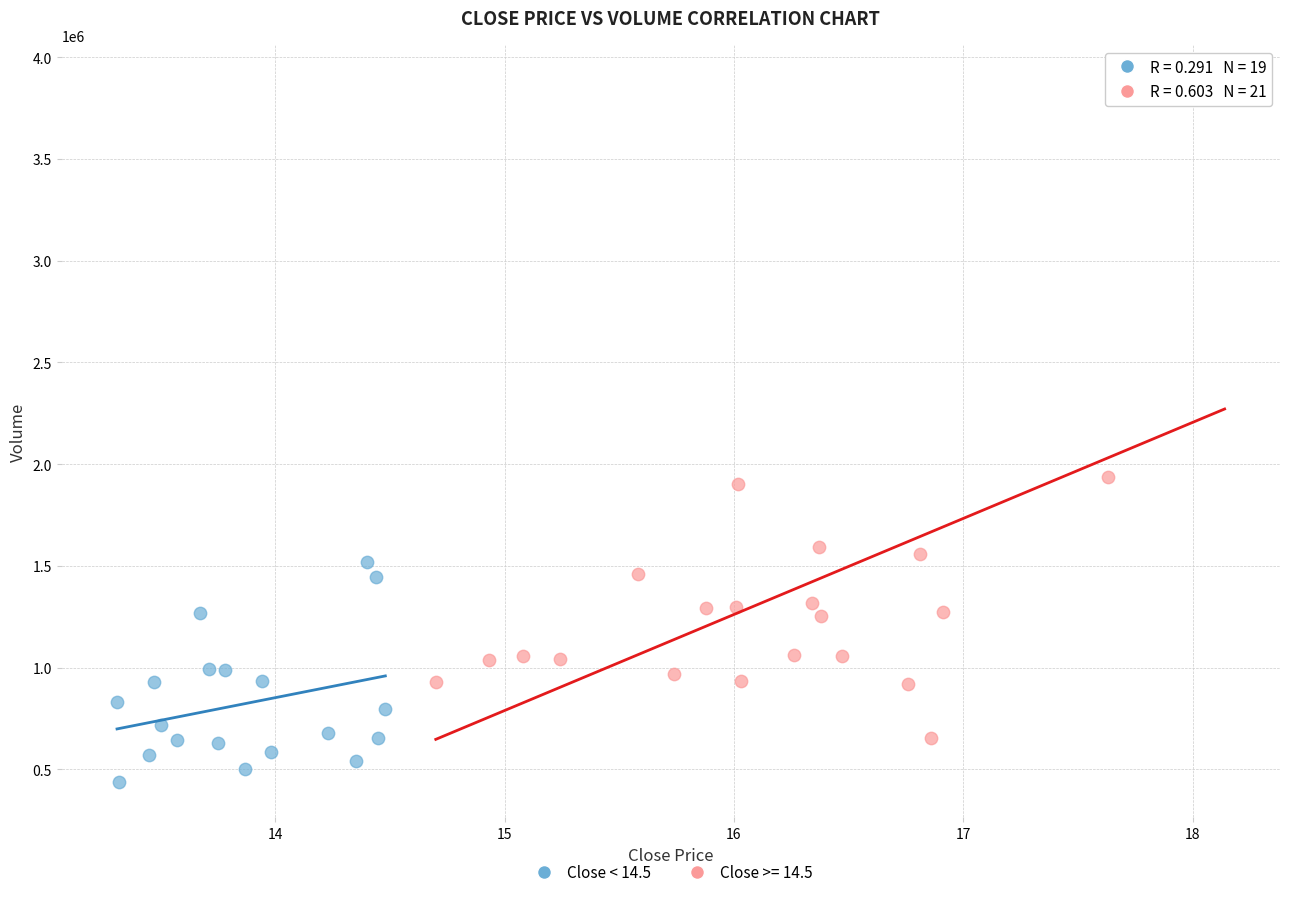

Which series contains the lowest Y value?

Close < 14.5